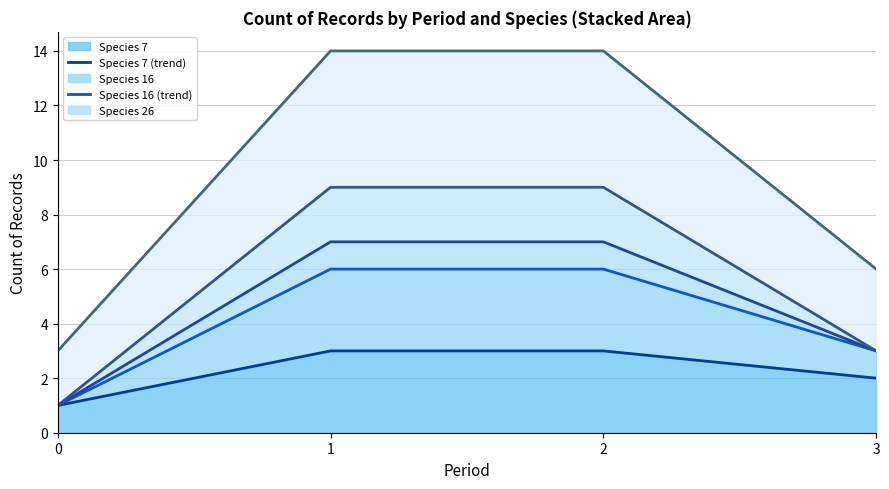

What is the minimum value for Species 7 (trend)?

1